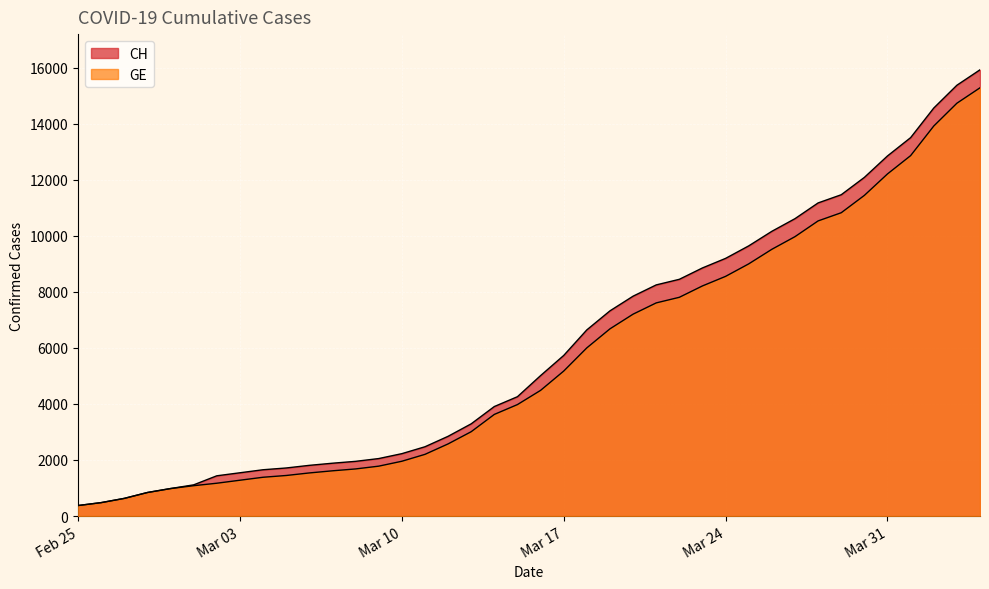

What is the smallest value displayed?

375